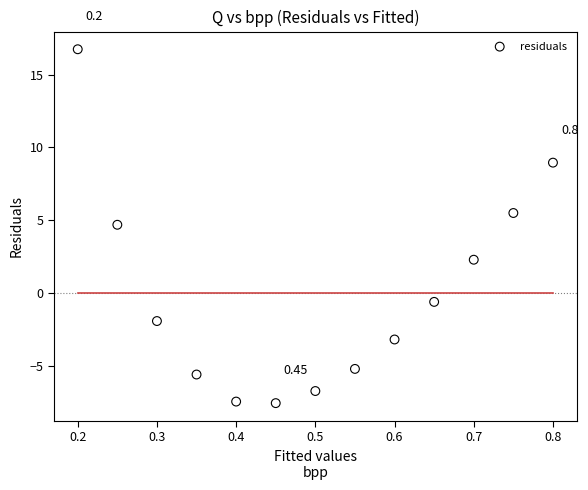

What is the range of Y values (max minus min)?

24.3